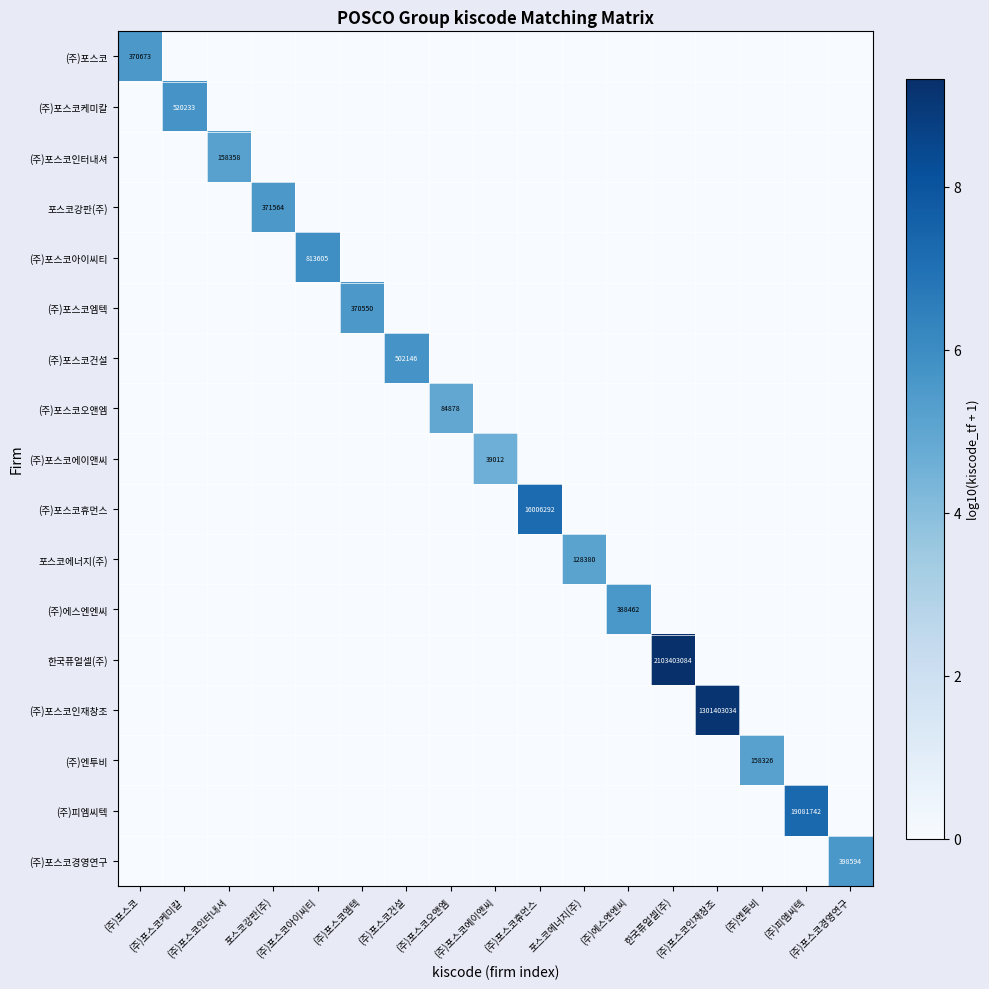

True or false: (주)엔투비 has a value of 0.0 at (주)포스코휴먼스.

True